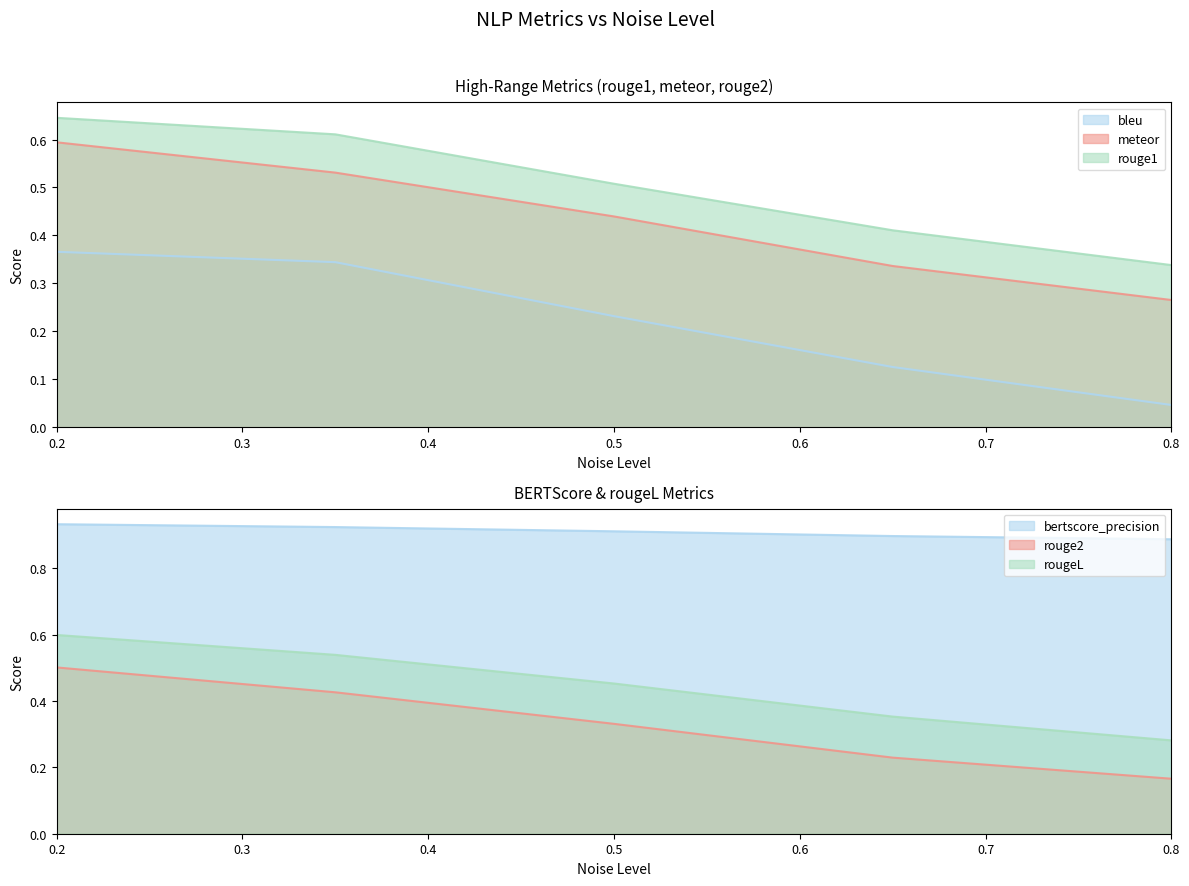

True or false: bertscore_precision and bleu cross at least once.

False